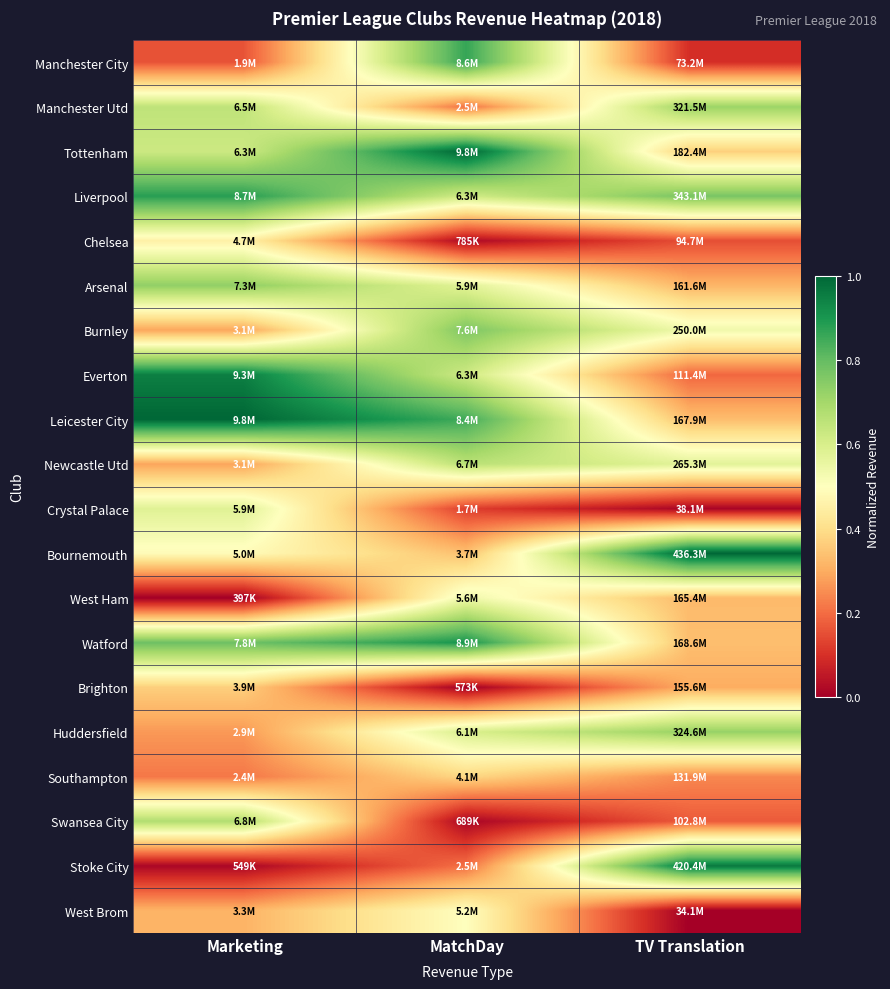

Which label corresponds to the largest value in the chart?

MatchDay